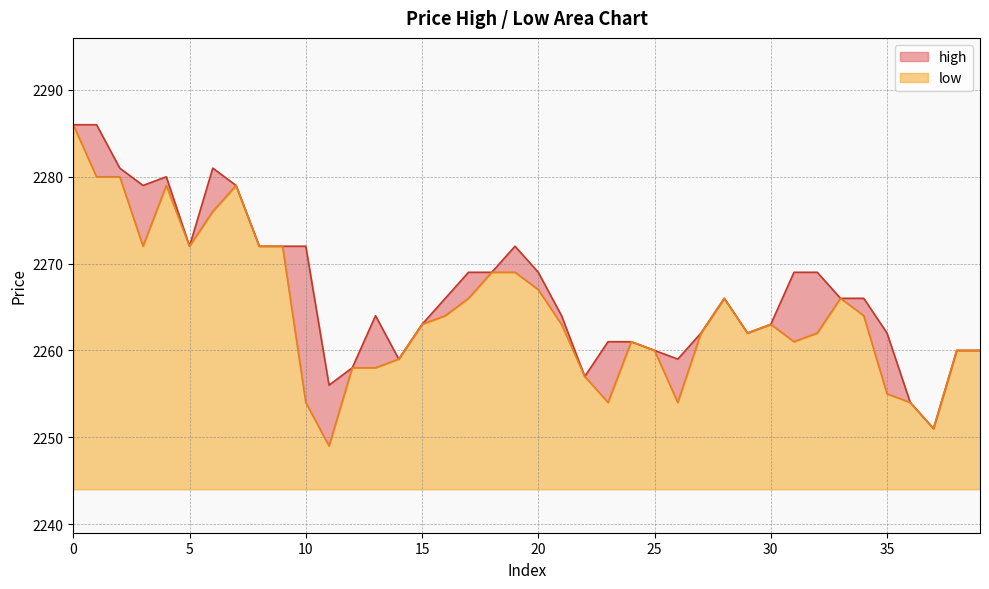

At which label does high reach its minimum?

37